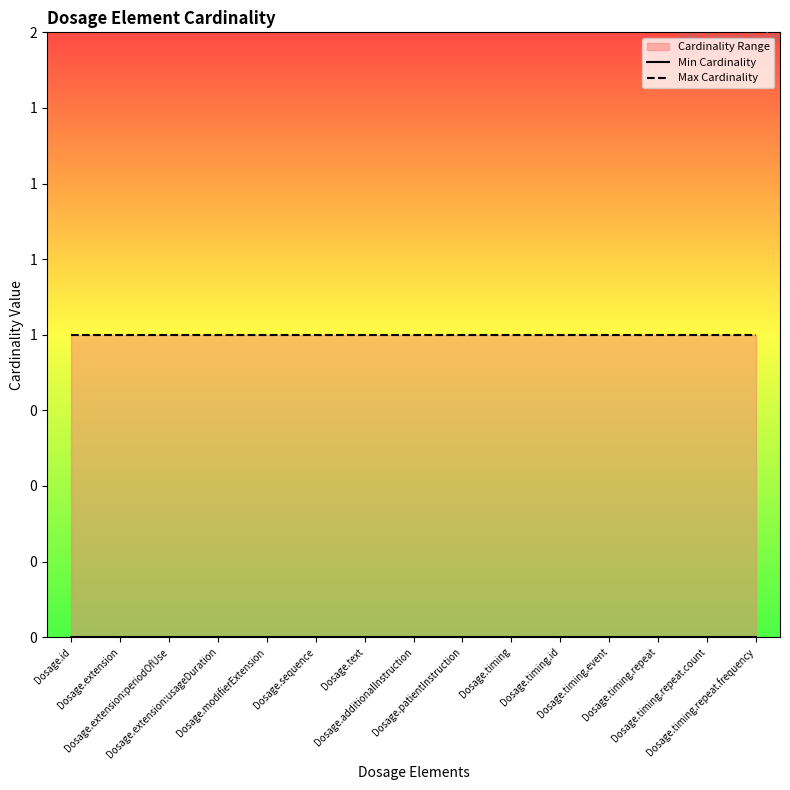

Which category has the lowest value in the Min Cardinality series?

Dosage.id